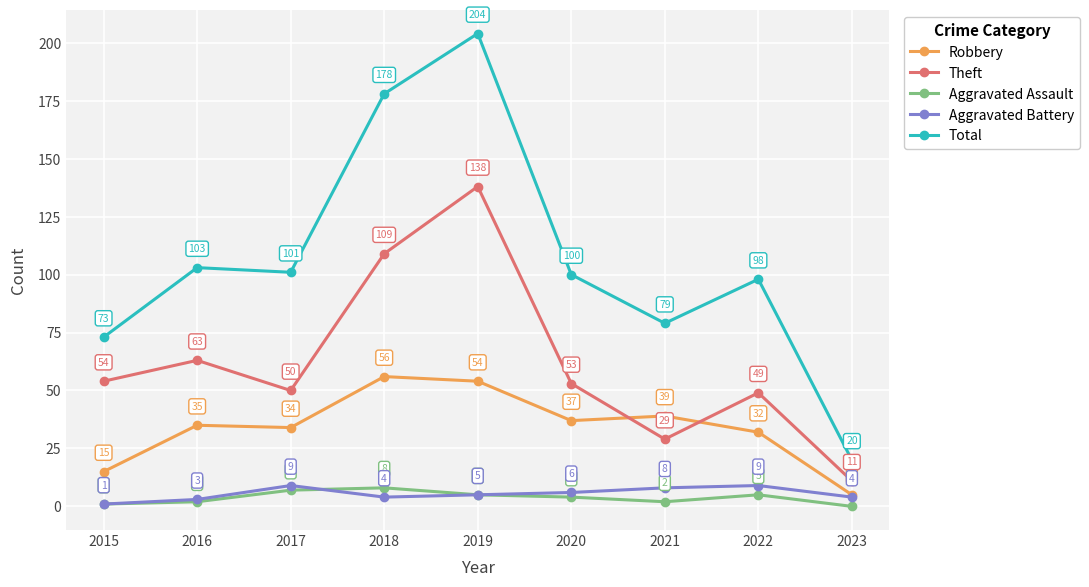

What is the total value across all series at 2020?

200